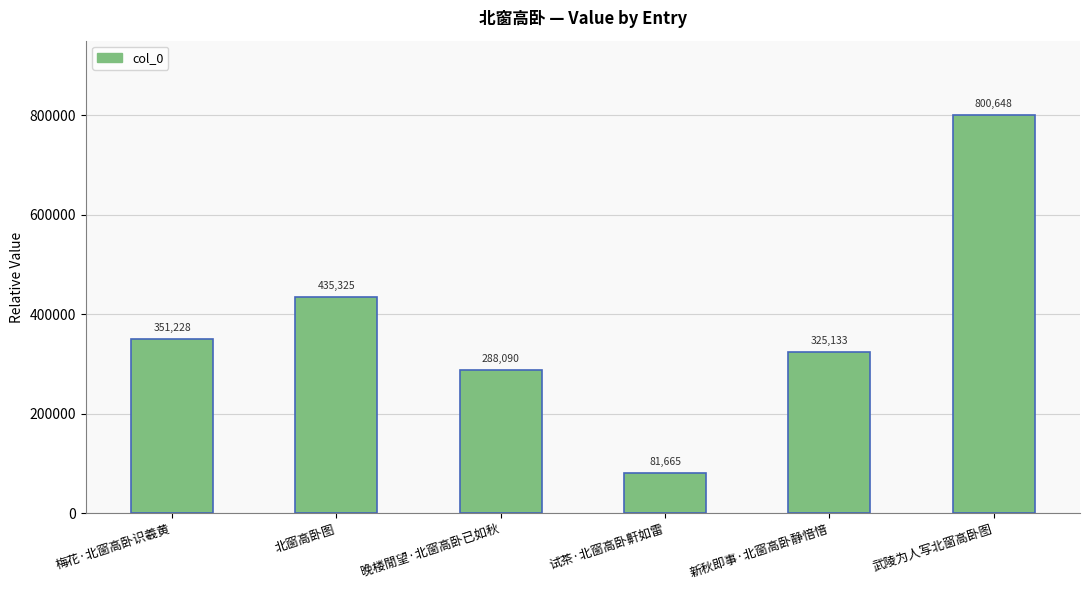

True or false: the data shows 679972 at 北窗高卧图.

False